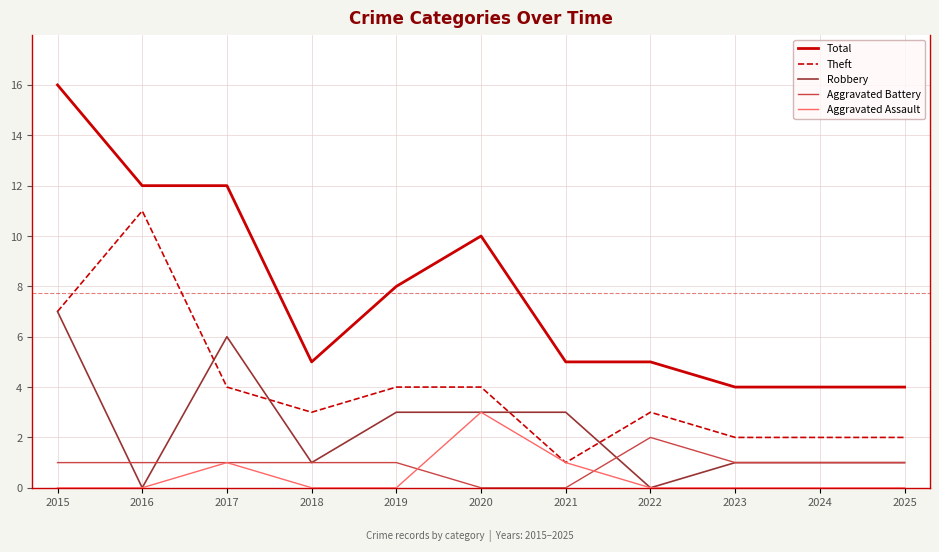

Which category has the highest value in the Total series?

2015